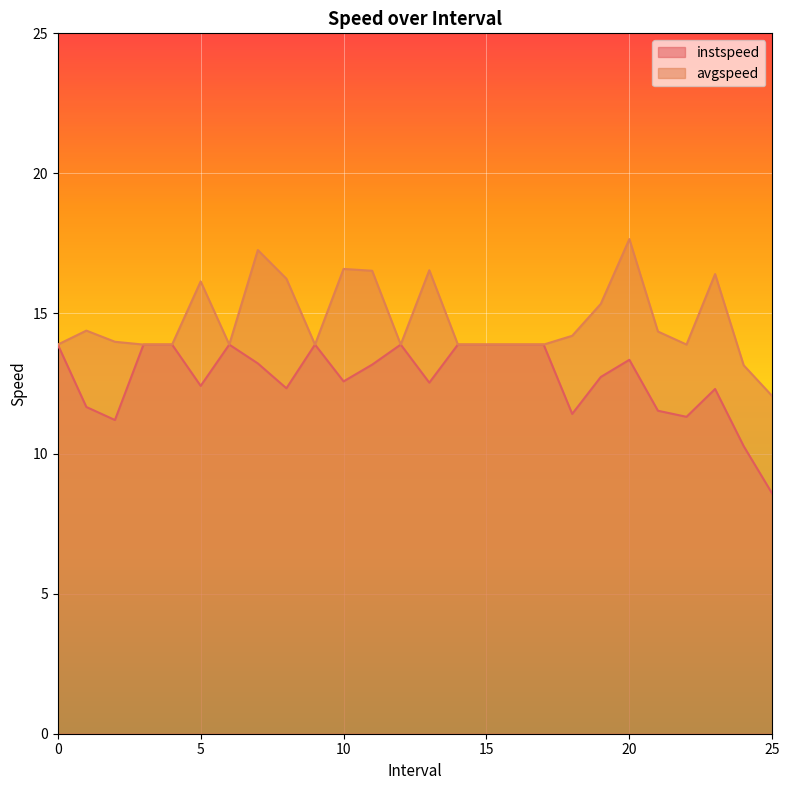

Reading left to right, list all the values displayed in this chart.

instspeed: 13.9	11.7	11.2	13.9	13.9	12.4	13.9	13.2	12.3	13.9	12.6	13.2	13.9	12.5	13.9	13.9	13.9	13.9	11.4	12.7	13.3	11.5	11.3	12.3	10.3	8.6
avgspeed: 13.9	14.4	14.0	13.9	13.9	16.1	13.9	17.3	16.2	13.9	16.6	16.5	13.9	16.5	13.9	13.9	13.9	13.9	14.2	15.3	17.7	14.4	13.9	16.4	13.2	12.1